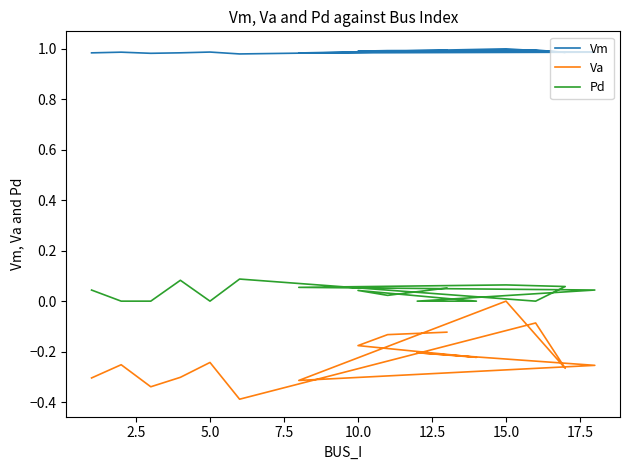

The value of Va at 10.0 is -0.2. True or false?

True